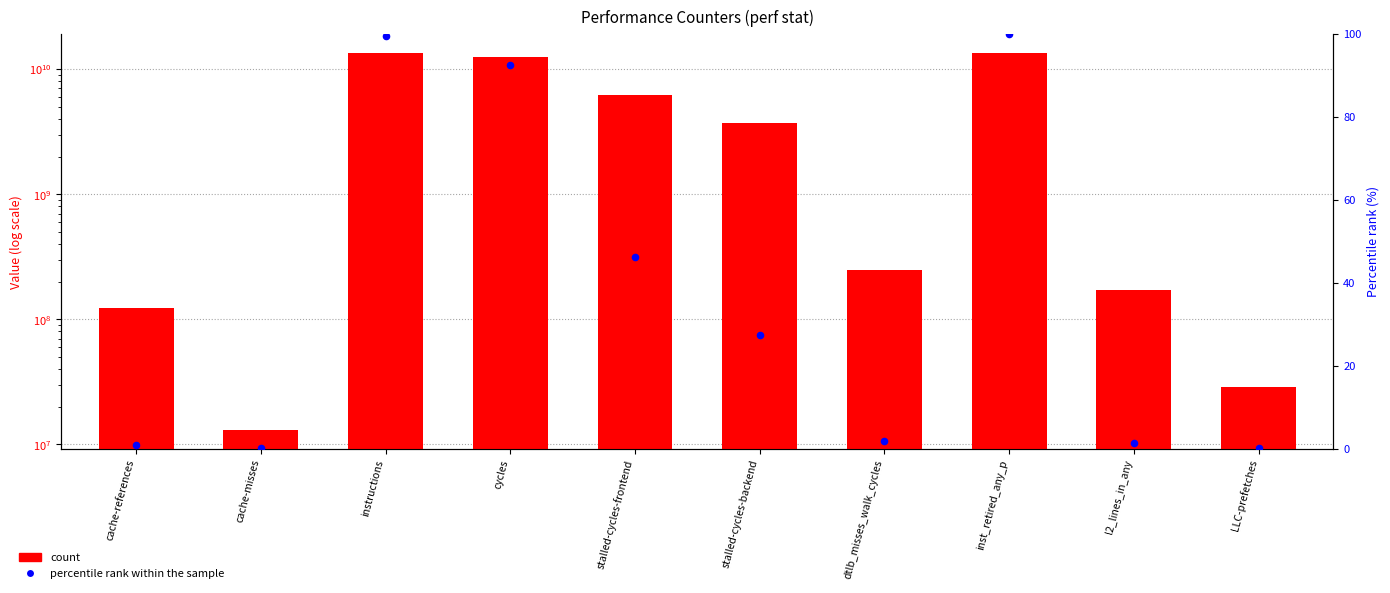

Which series has the widest spread of Y values?

count